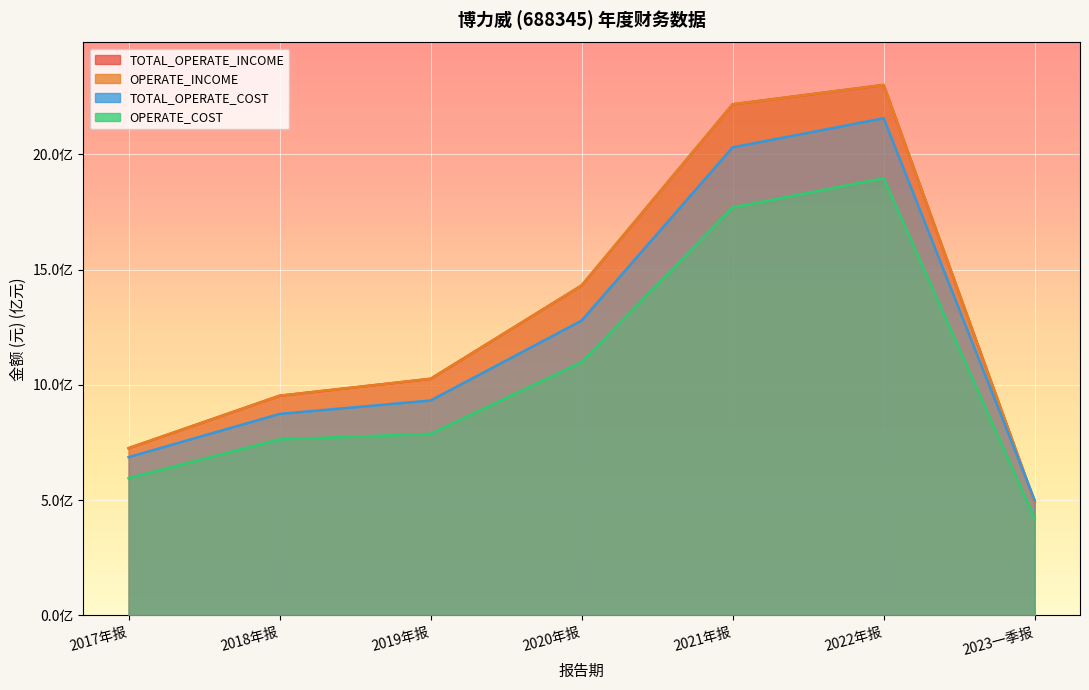

Where is TOTAL_OPERATE_COST nearest to the value 1327894456?

2020年报